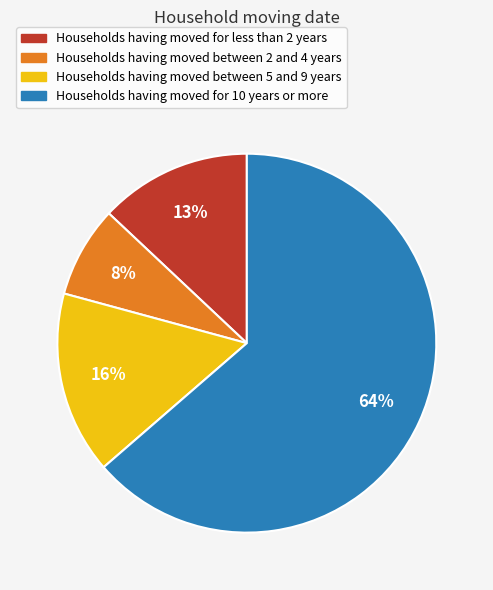

To the nearest percent, what is the average slice percentage?

25%